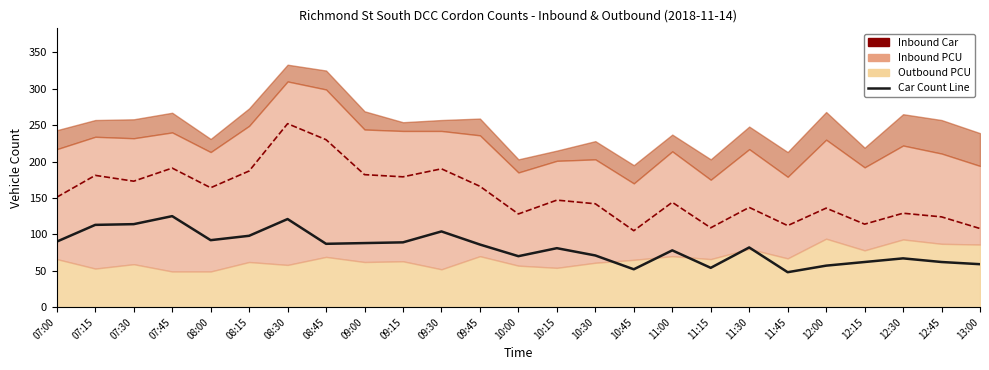

What position from the left is 09:00?

9